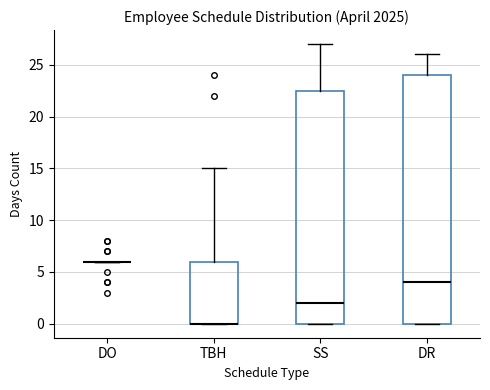

Which box is the tallest, from its lower edge to its upper edge?

DR